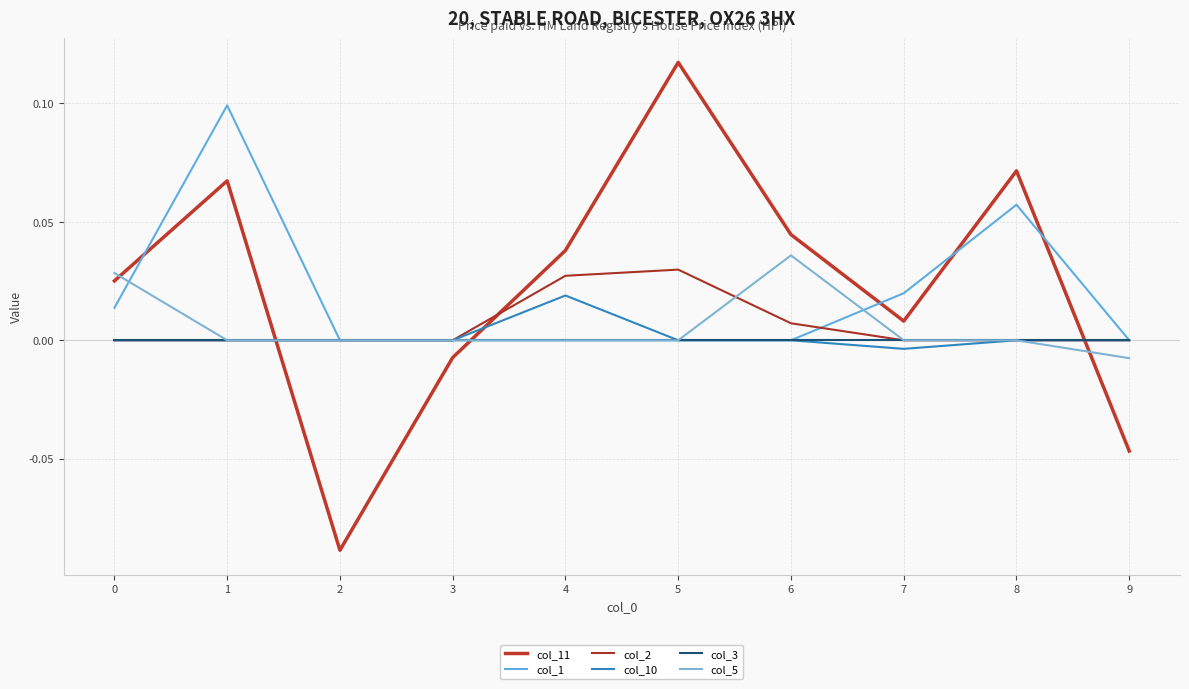

True or false: col_5 and col_1 intersect in this chart.

True